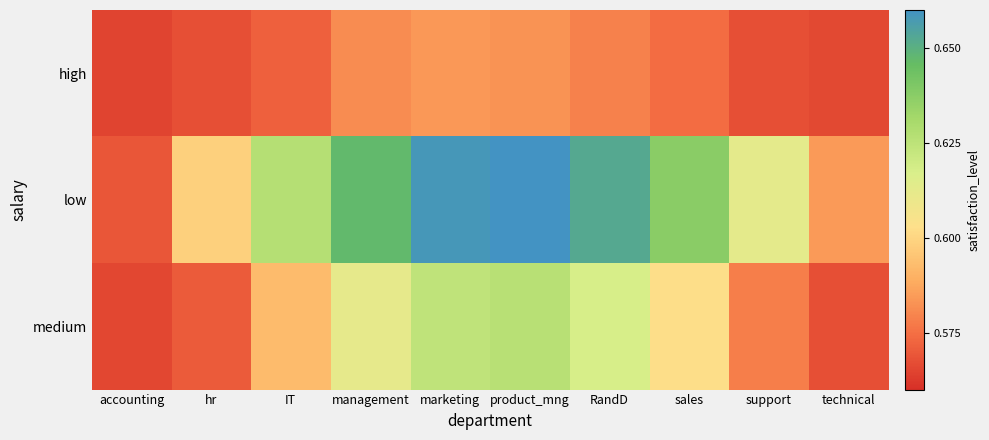

Which series has the largest total across all categories?

low